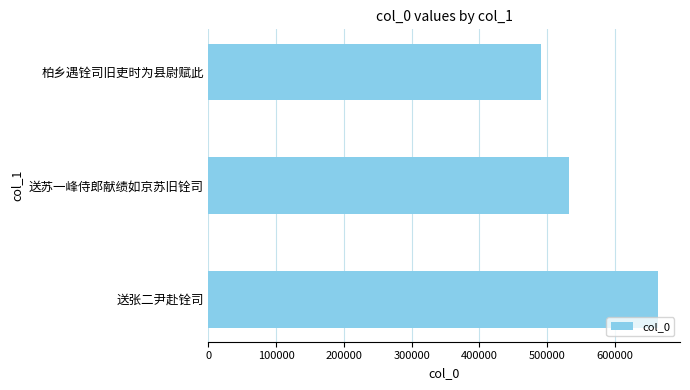

What is the smallest value displayed?

490843